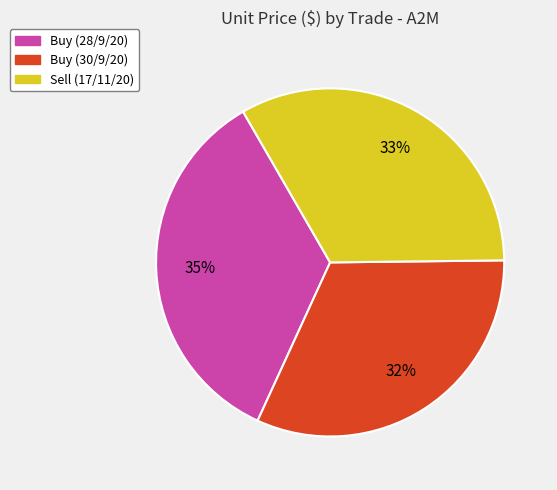

Is the sum of Buy (30/9/20) and Buy (28/9/20) greater than half?

Yes